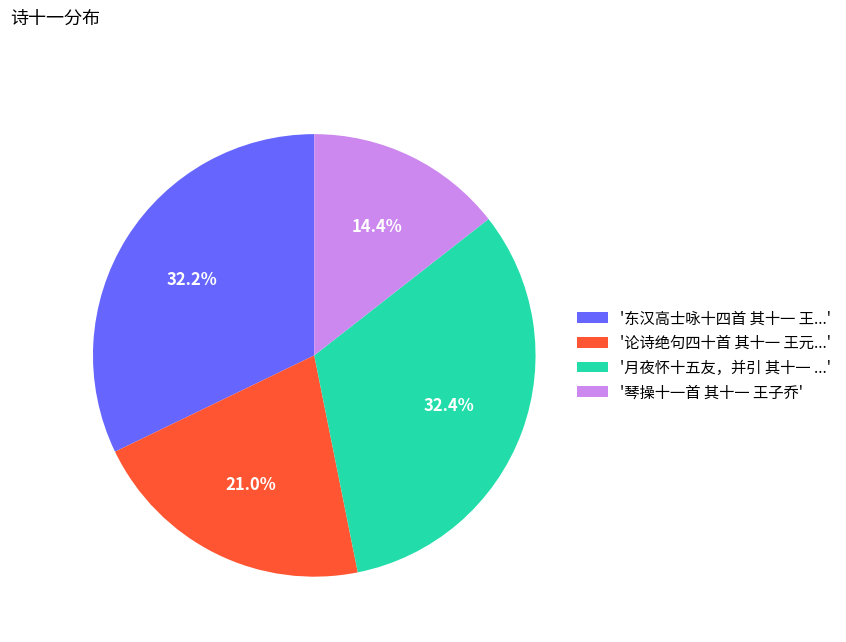

What percentage is NOT represented by '琴操十一首 其十一 王子乔'?

85.6%